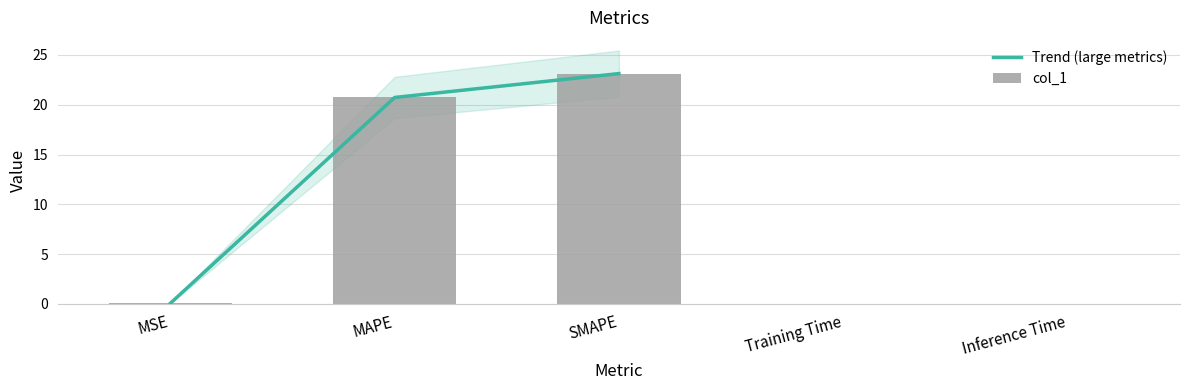

At which label is the value closest to 11?

MAPE